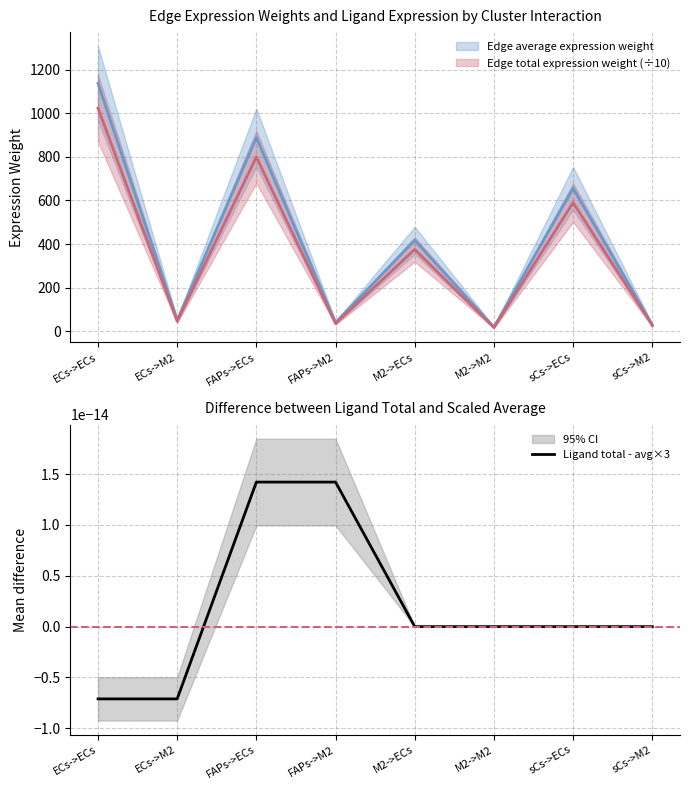

Does the chart have visible grid lines?

Yes